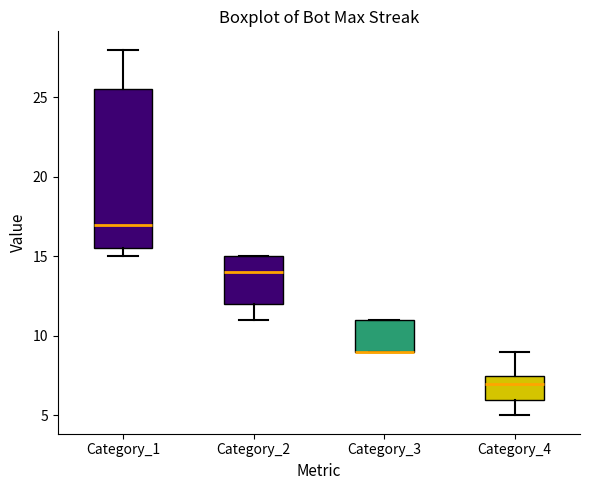

Where is the lower edge of the box for Category_3 on the y-axis? The values are not printed on the chart, so give them approximately, as read against the axis.

9.0